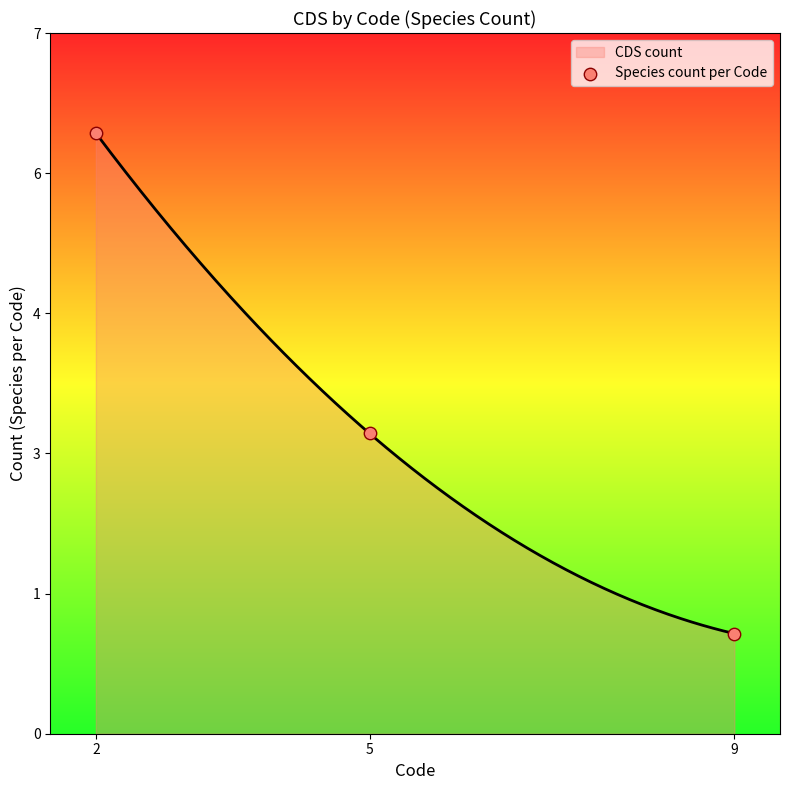

Between 5 and 2, which is larger?

2